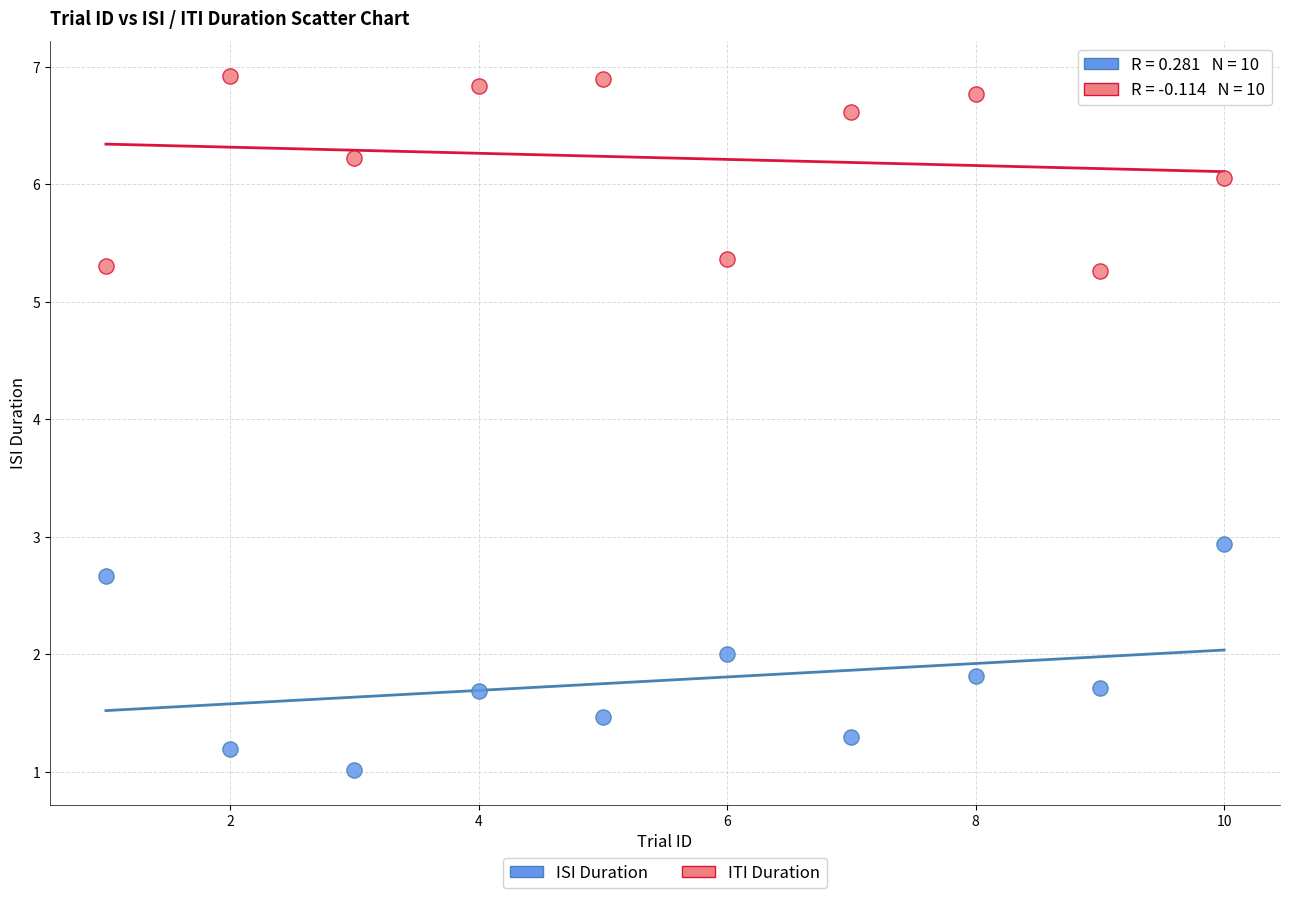

Which series contains the highest Y value?

ITI Duration